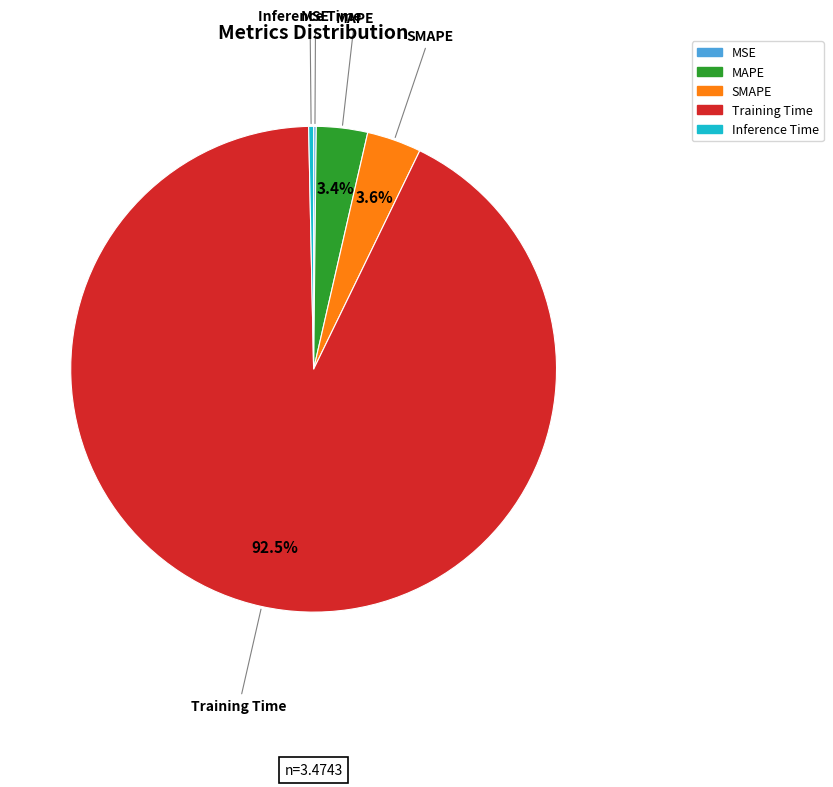

To the nearest percent, what is the difference between the Training Time and SMAPE slice percentages?

89%